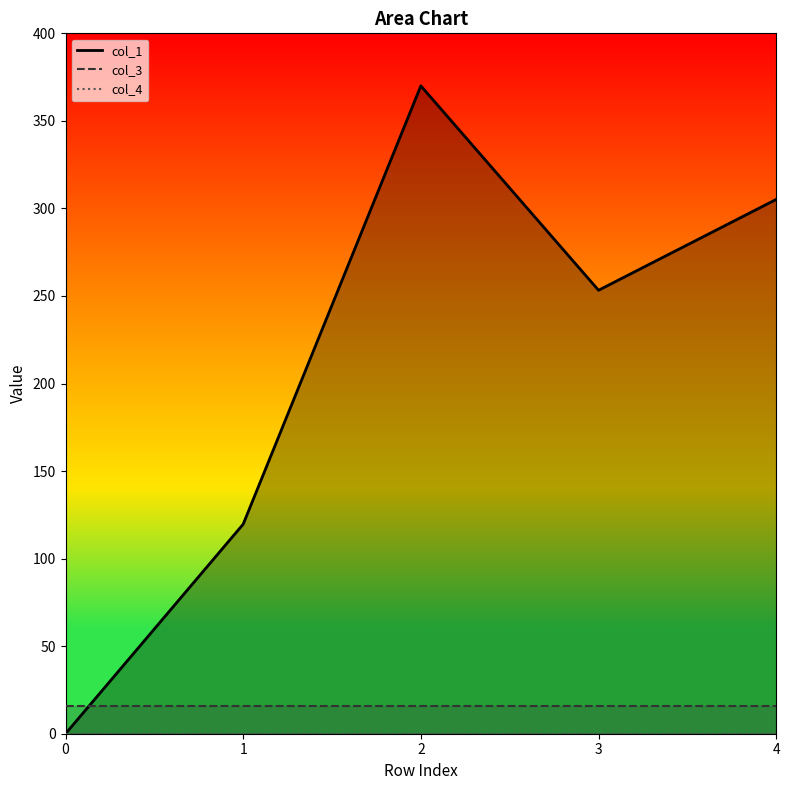

At how many categories does at least one series exceed 110?

4